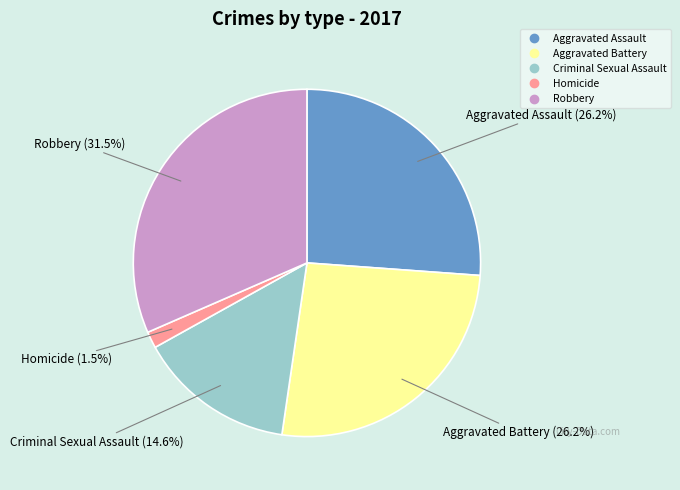

Do Criminal Sexual Assault and Homicide together represent more than half of the pie?

No